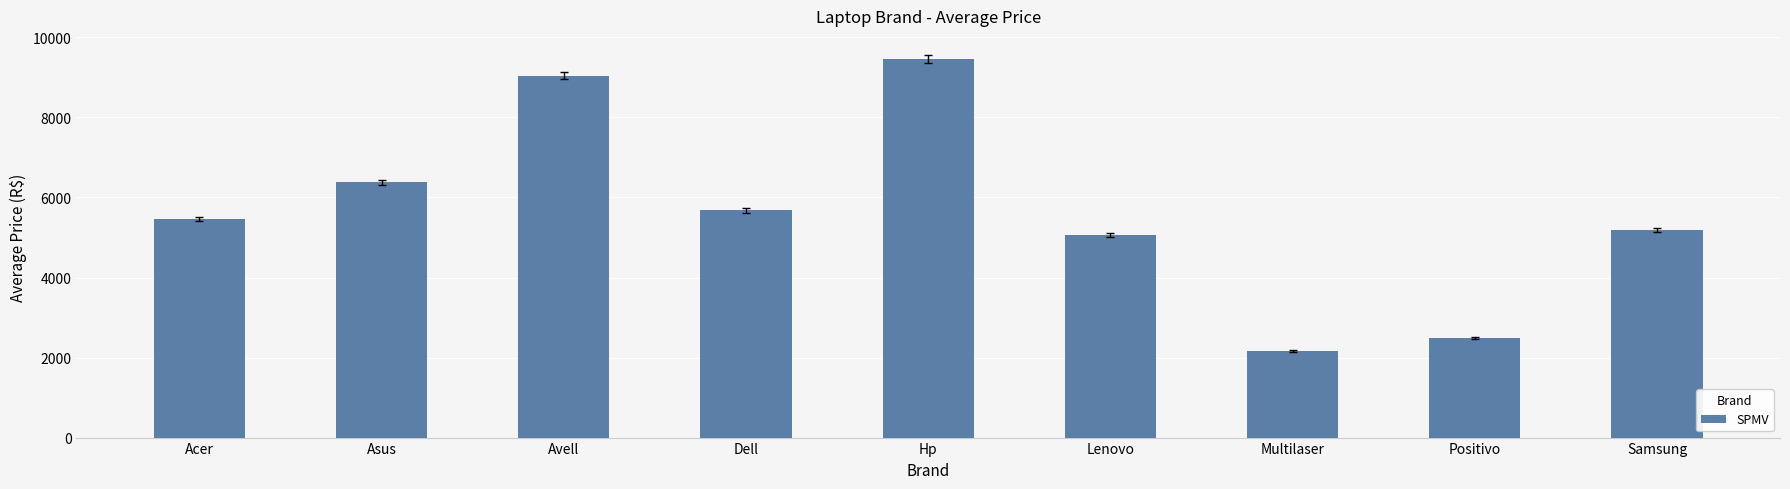

List the labels in order of value, smallest first.

Multilaser, Positivo, Lenovo, Samsung, Acer, Dell, Asus, Avell, Hp